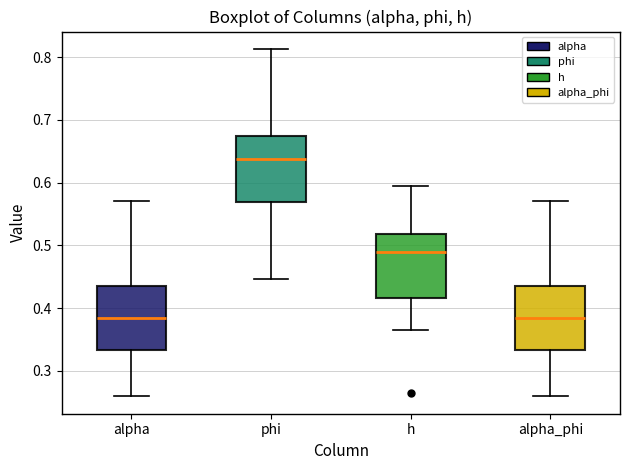

Reading left to right, transcribe this box plot: for each box, give where its median line is, the range the box spans, and where its two whiskers end, as read against the y-axis. The values are not printed on the chart, so give them approximately, as read against the axis.

alpha: median 0.38, box 0.33 to 0.43, whiskers 0.26 to 0.57
phi: median 0.64, box 0.57 to 0.67, whiskers 0.45 to 0.81
h: median 0.49, box 0.42 to 0.52, whiskers 0.36 to 0.59
alpha_phi: median 0.38, box 0.33 to 0.43, whiskers 0.26 to 0.57